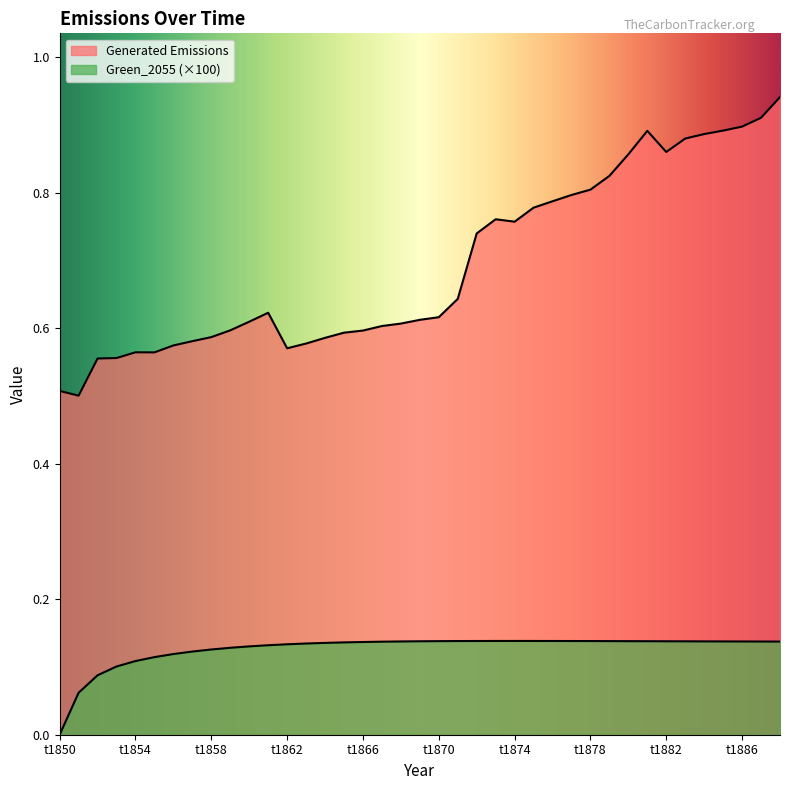

What is the average value of the Generated Emissions series?

0.7